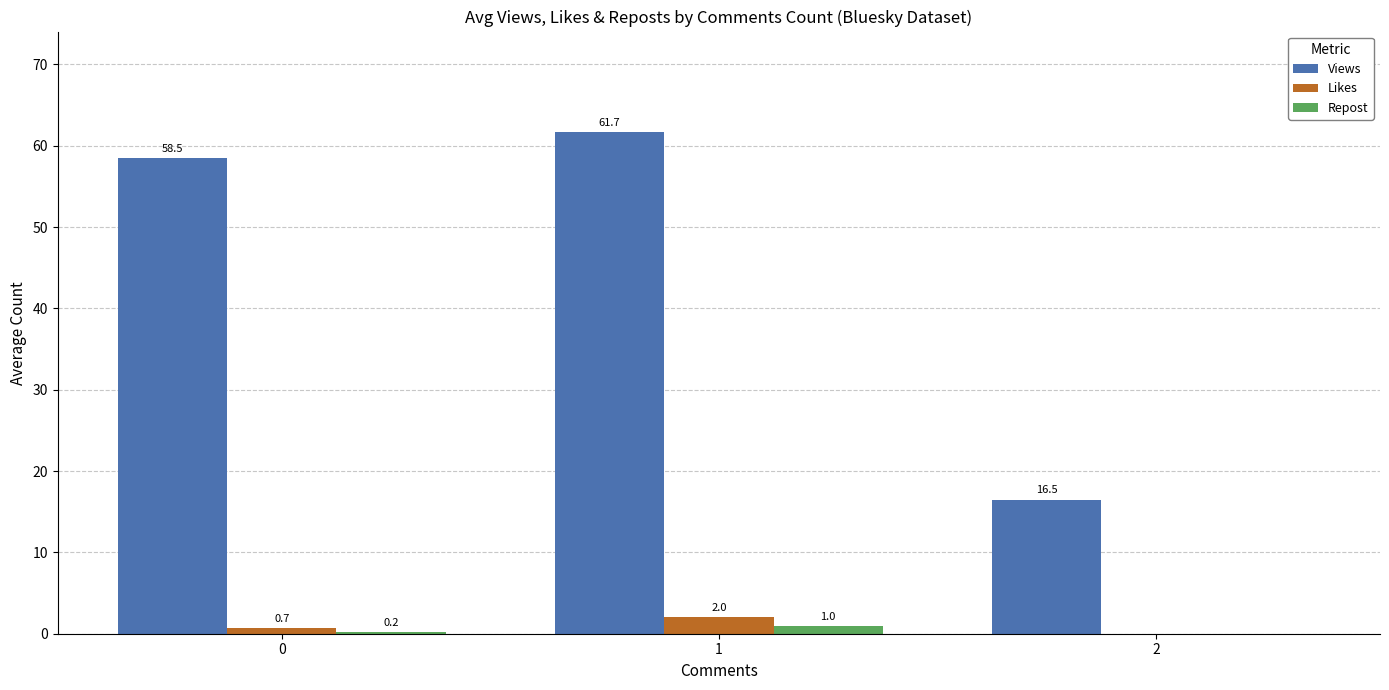

What is the spread (max minus min) of values at 2?

16.5